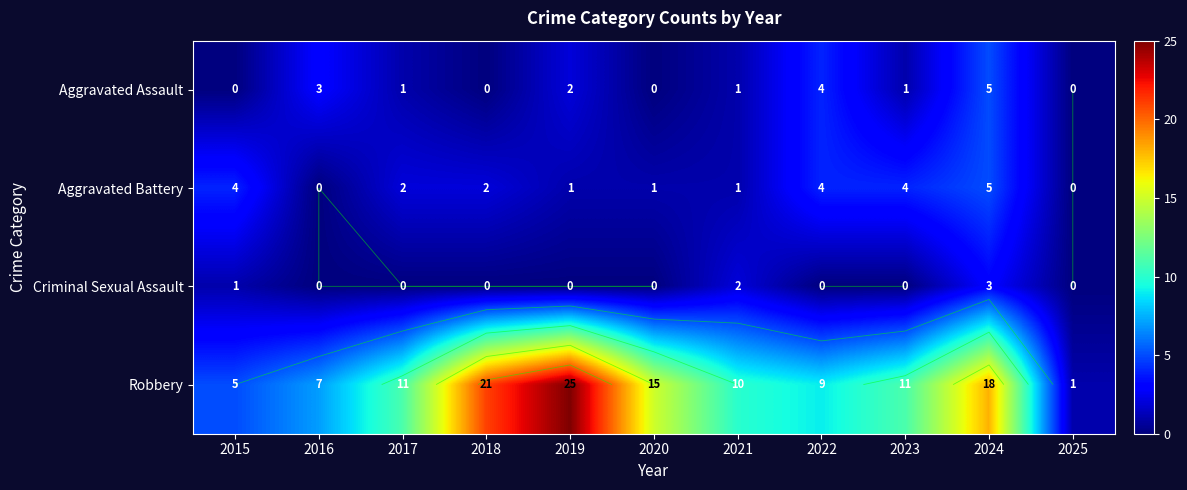

Is it true that Robbery equals 16 at 2019?

False